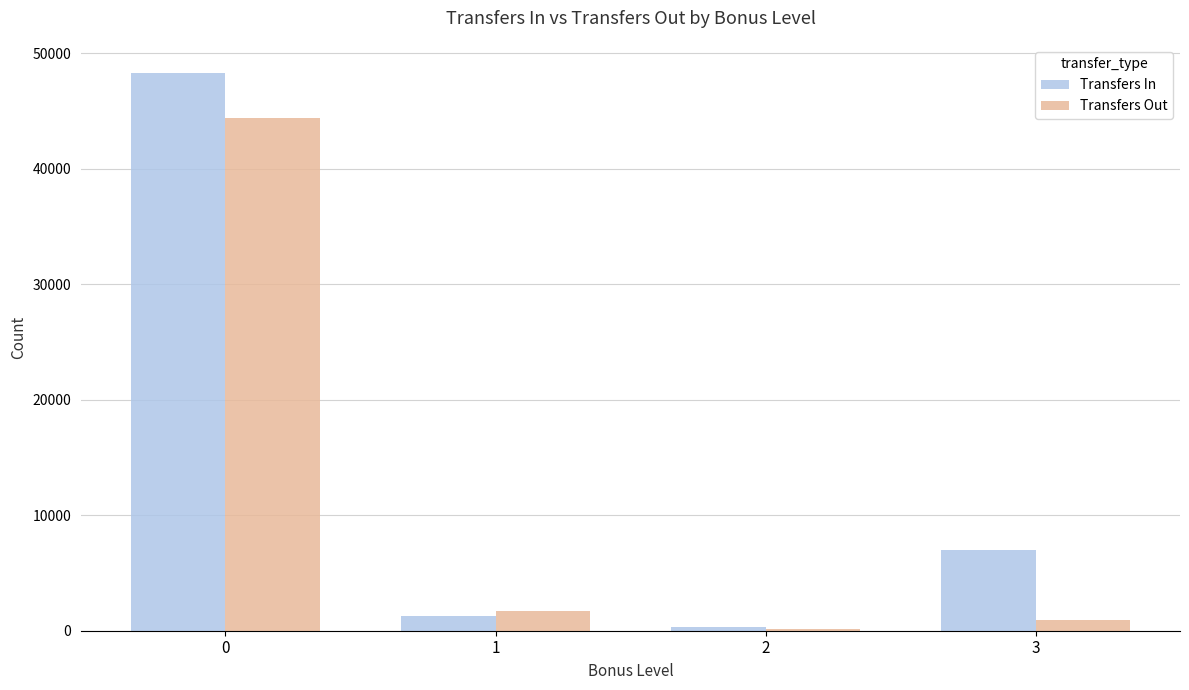

Which series changed the most between 1 and 2?

Transfers Out